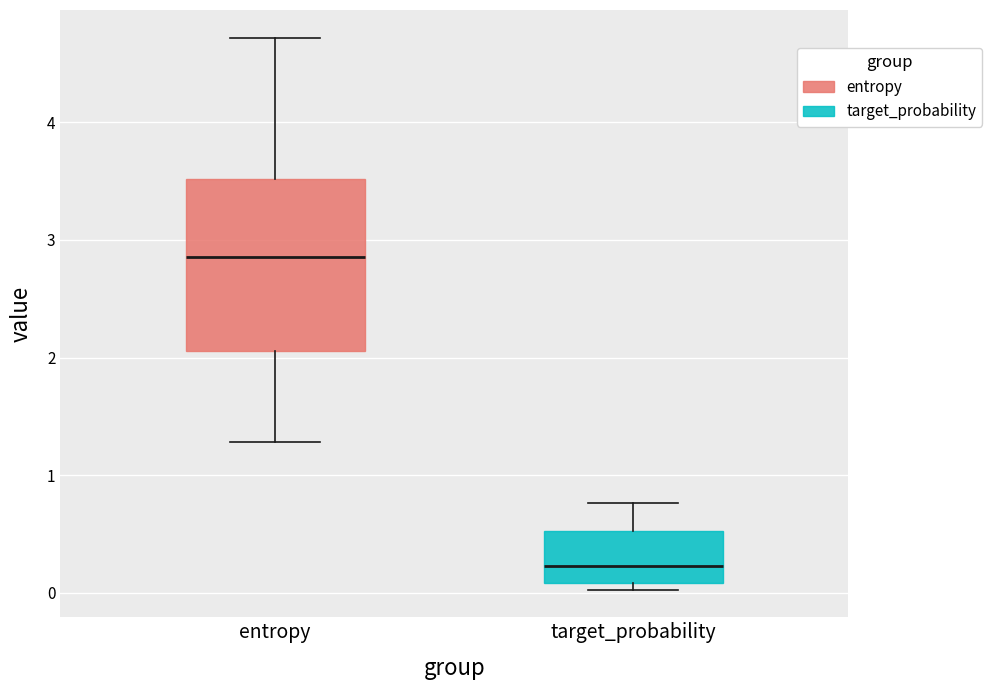

Which box has the highest median line?

entropy